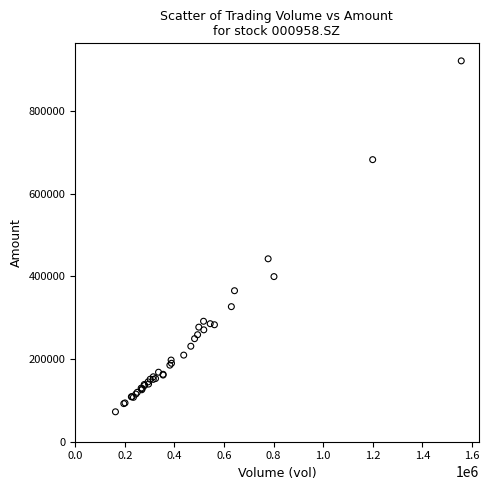

What Y value in the scatter plot is closest to 496561?

442251.2